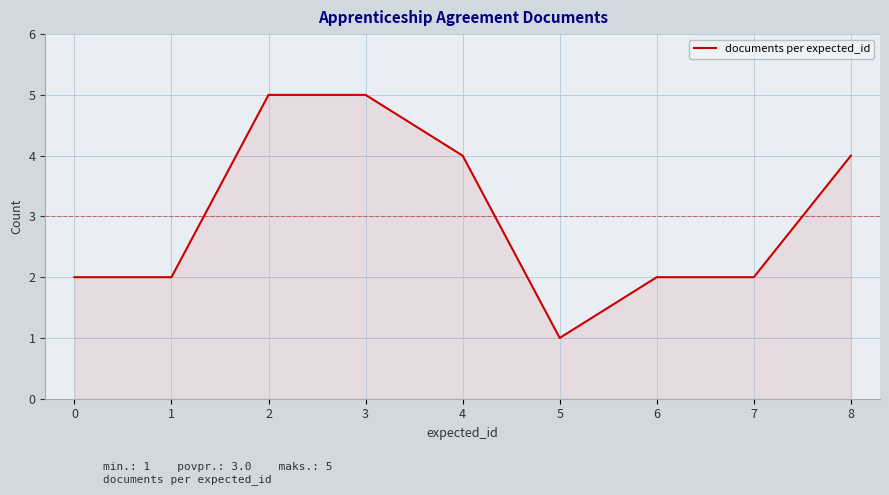

Does the chart have visible grid lines?

Yes